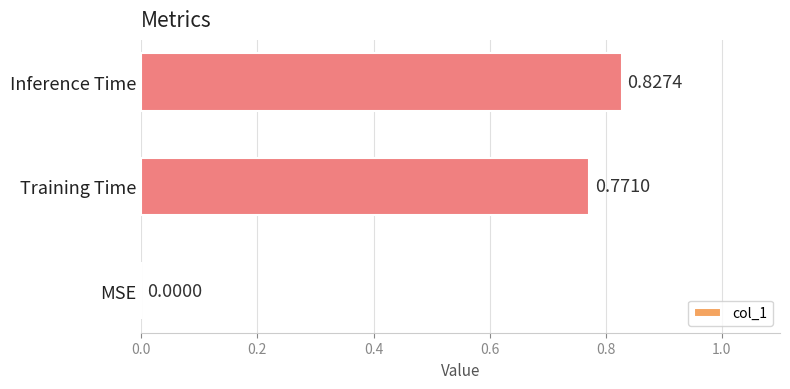

Count the number of categories in the chart.

3